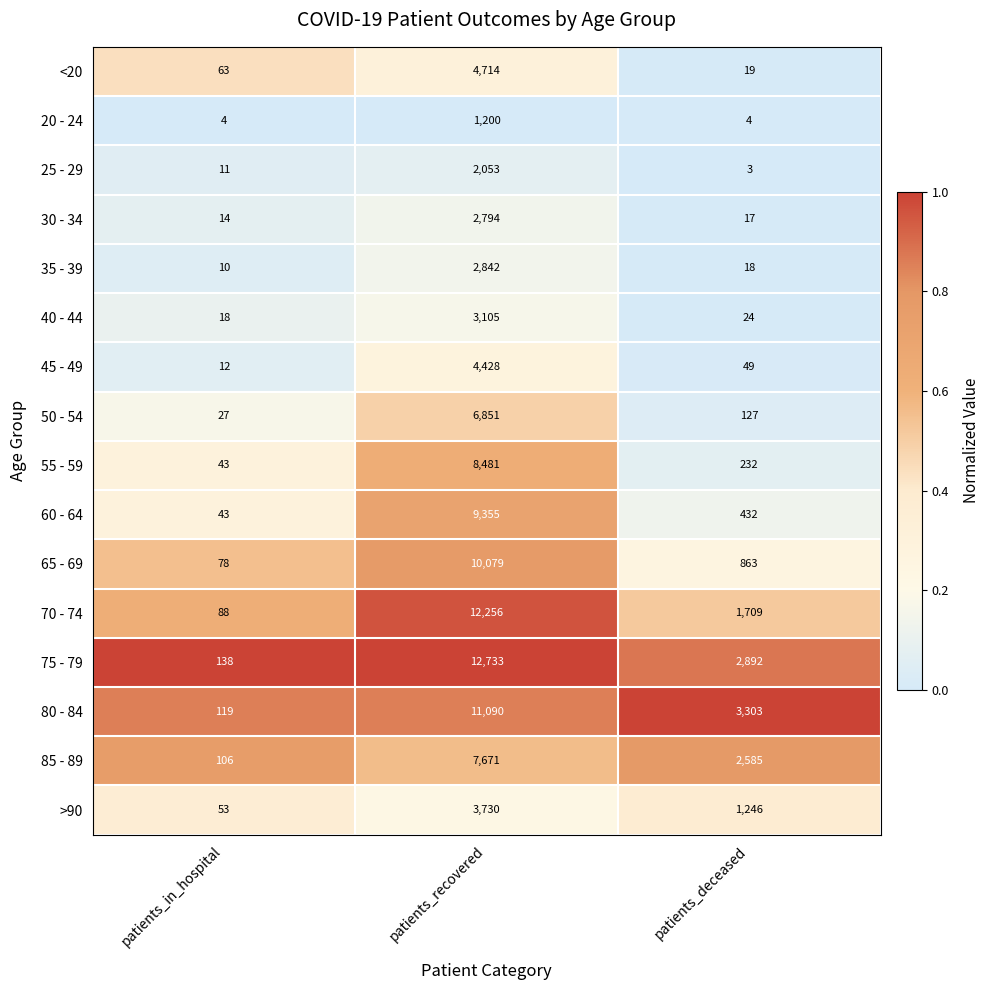

True or false: 20 - 24 has a value of 4 at patients_in_hospital.

True